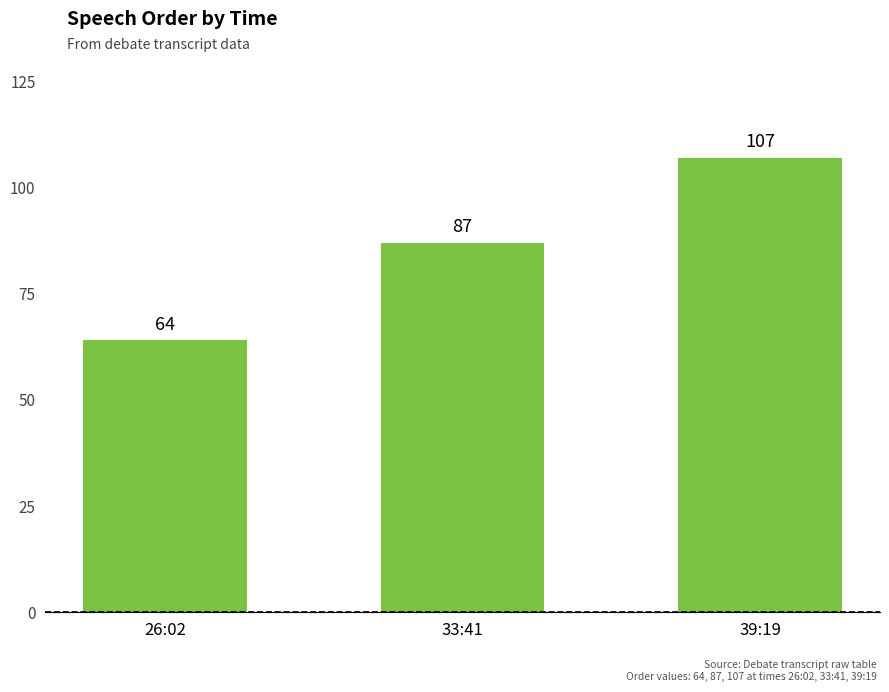

Count the number of data series in this chart.

1